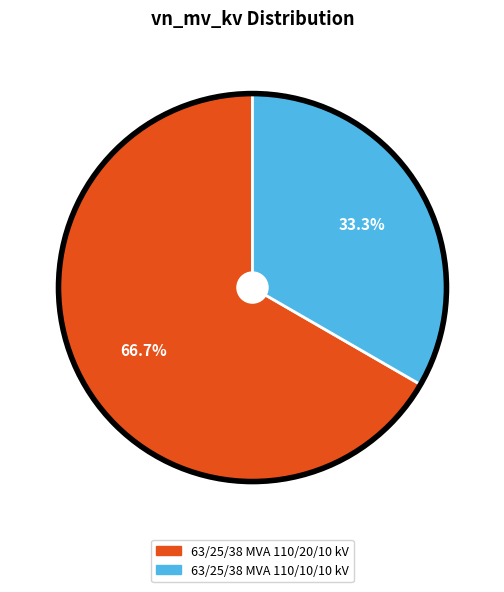

Which slice is the largest?

63/25/38 MVA 110/20/10 kV